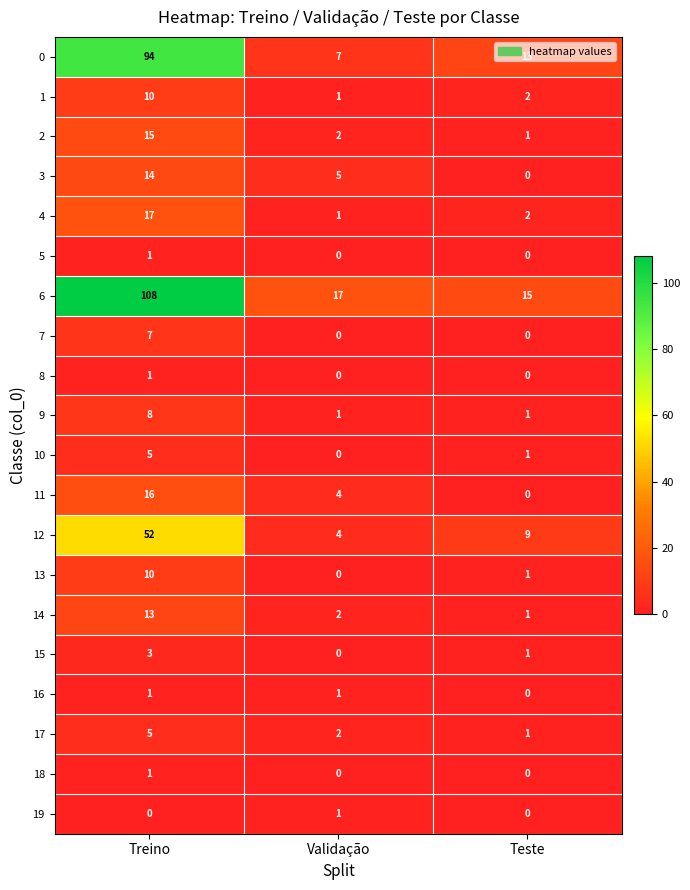

What is the sum of all 2 values?

18